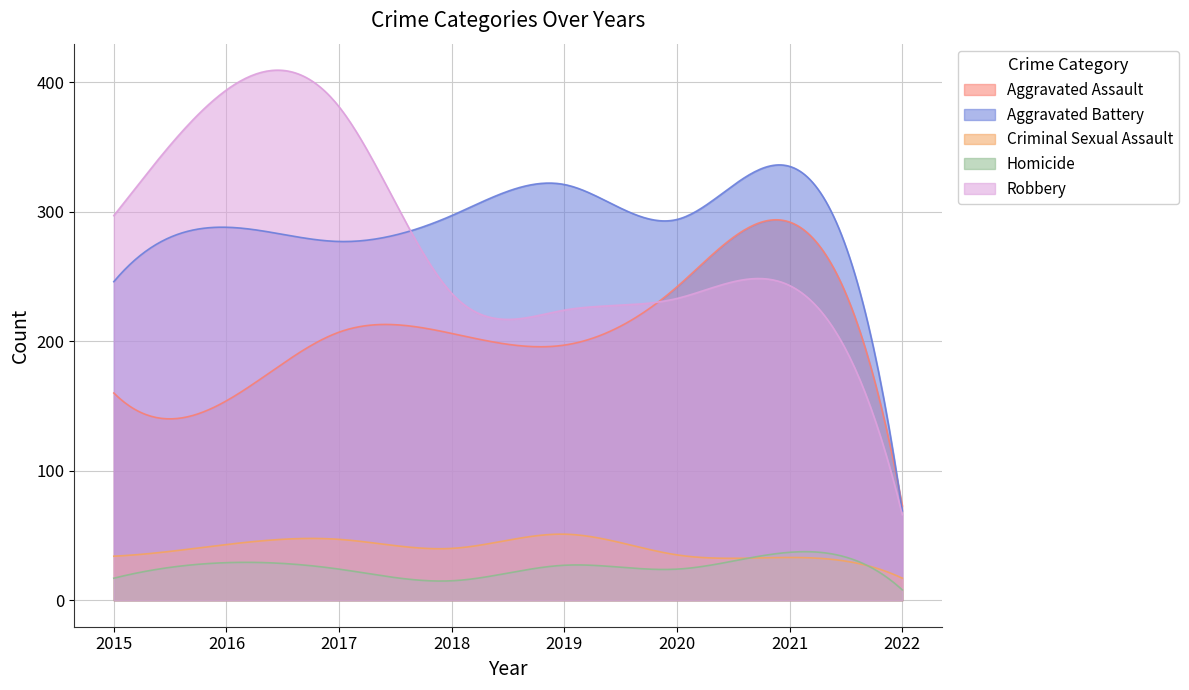

Reading right to left, what are all the values shown in this chart?

Aggravated Assault: 2022=73	2021=292	2020=242	2019=197	2018=206	2017=207	2016=154	2015=160
Aggravated Battery: 2022=69	2021=335	2020=294	2019=321	2018=297	2017=277	2016=288	2015=246
Criminal Sexual Assault: 2022=17	2021=33	2020=35	2019=51	2018=40	2017=47	2016=43	2015=34
Homicide: 2022=8	2021=37	2020=24	2019=27	2018=15	2017=24	2016=29	2015=17
Robbery: 2022=66	2021=243	2020=233	2019=224	2018=237	2017=381	2016=394	2015=297